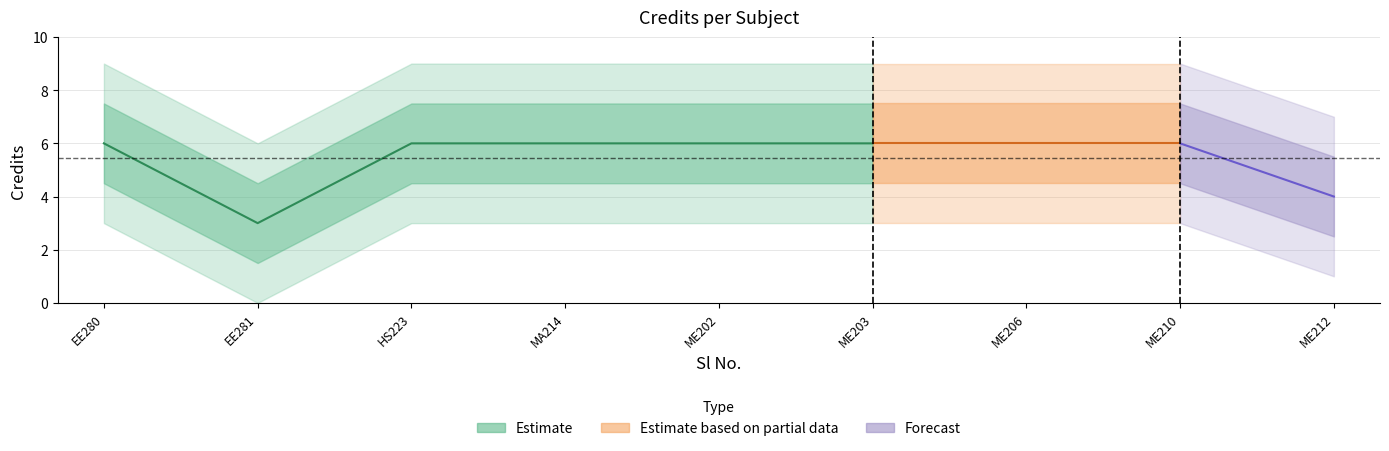

What is the sum of the values at 1 and 5?

12